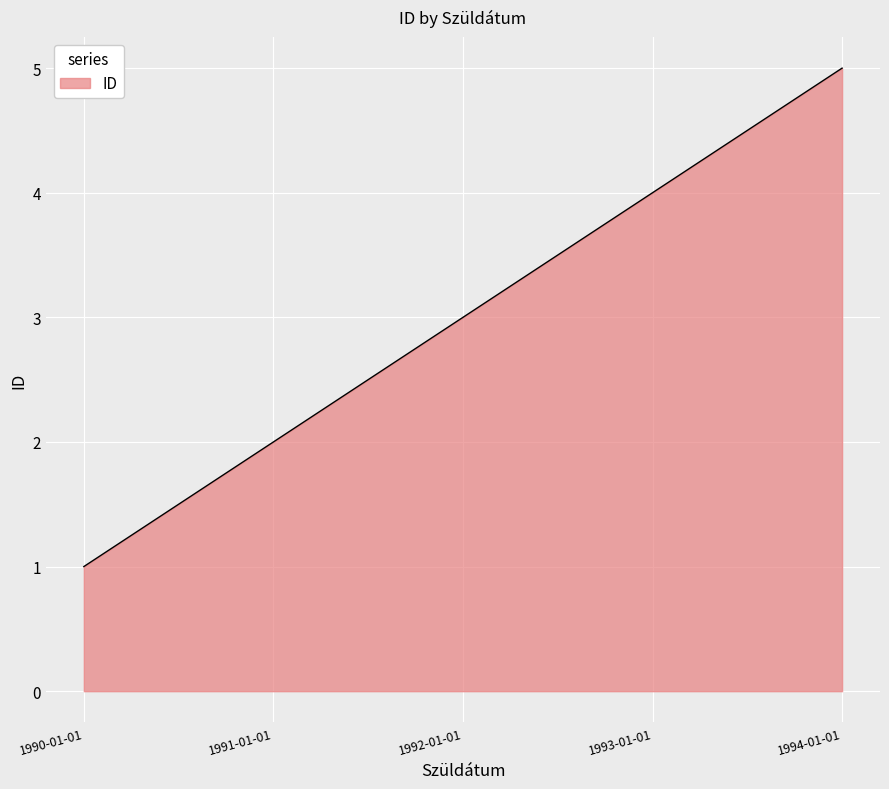

What is the sum of all values?

900.0